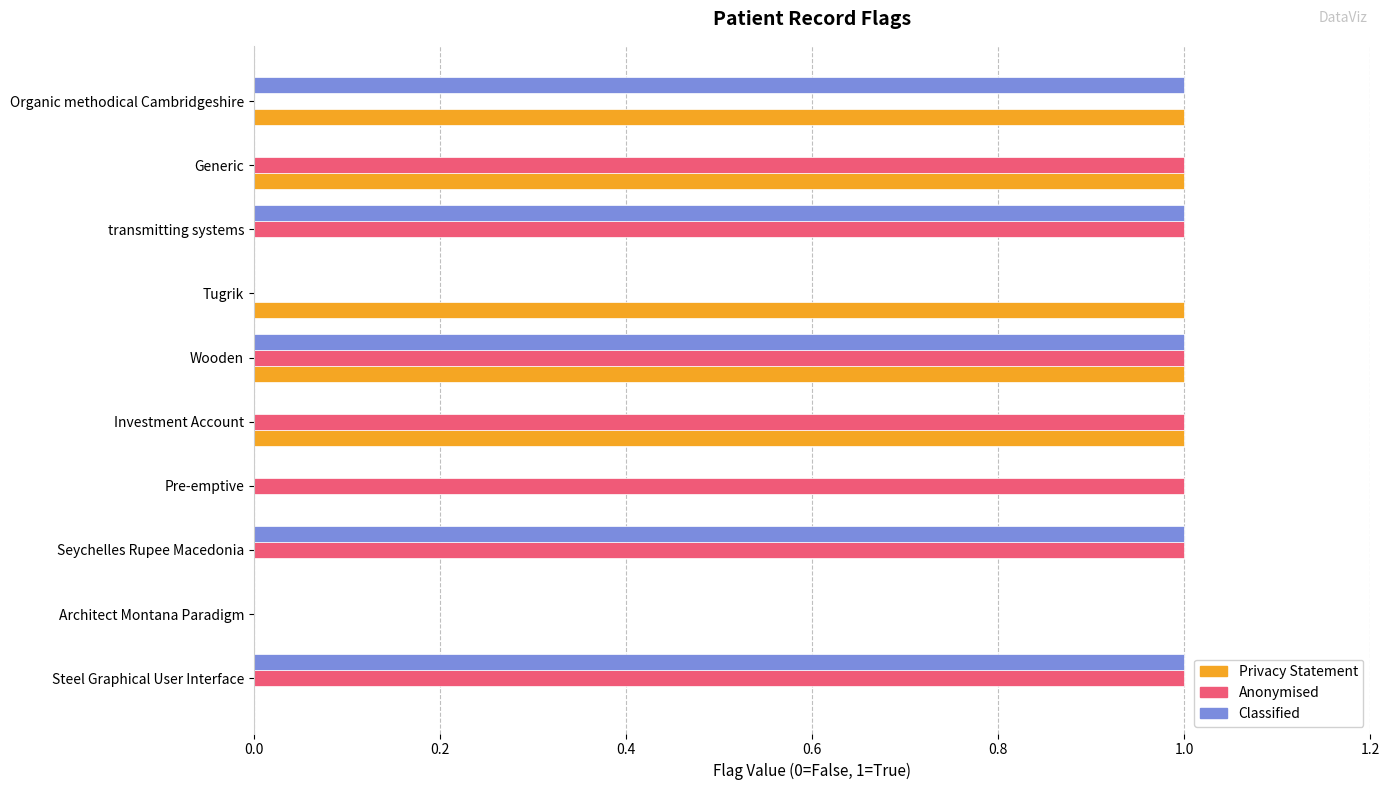

At which category is the sum across all series the highest?

Wooden